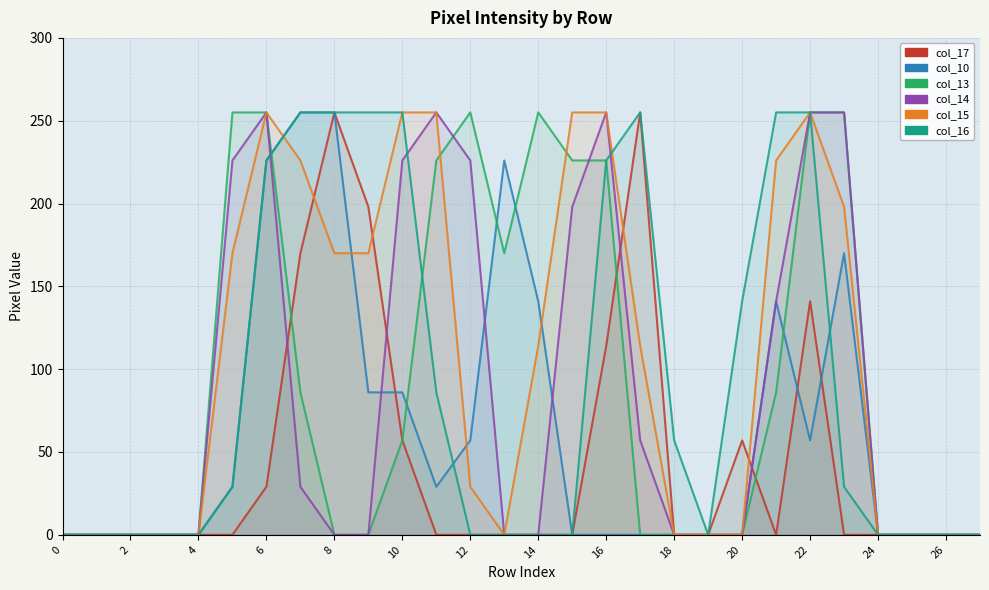

How many distinct data groups are displayed?

6